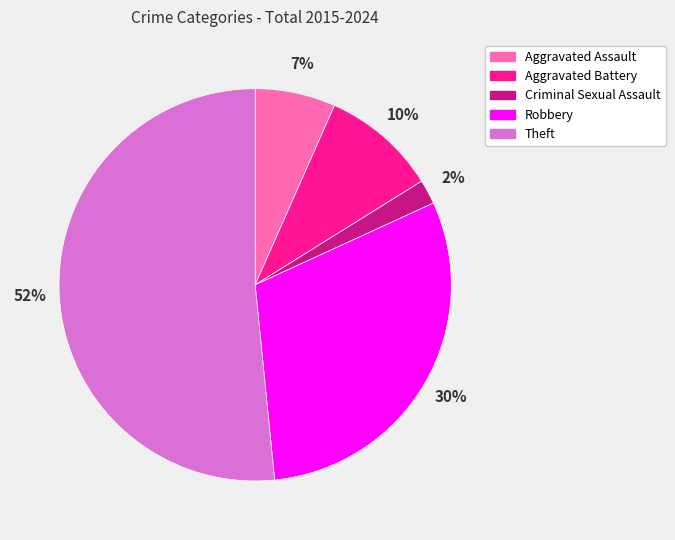

Count the number of slices in the pie.

5